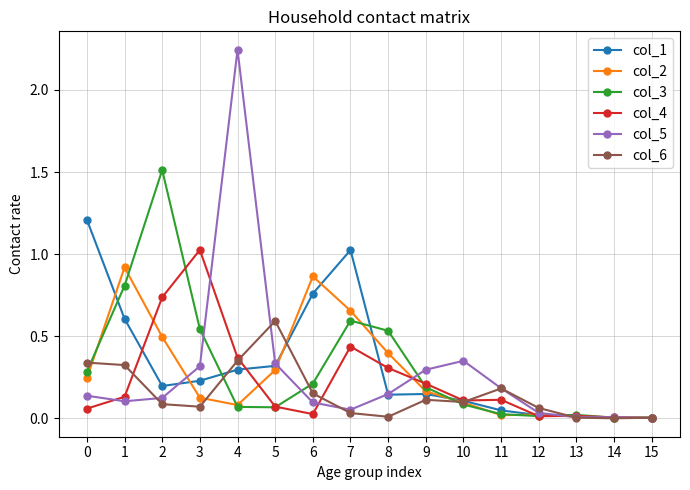

Rank the series by their maximum value, from lowest to highest.

col_6, col_2, col_4, col_1, col_3, col_5